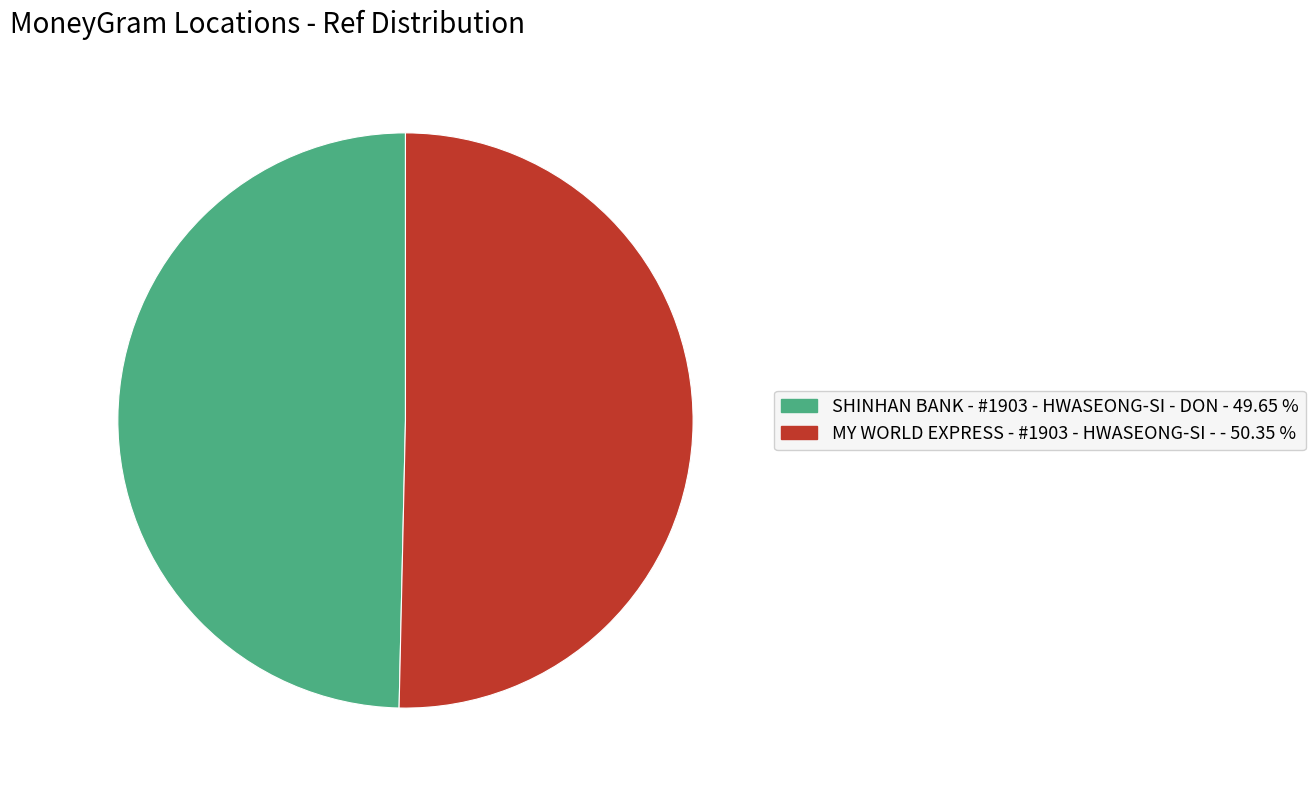

Rank the categories by value from lowest to highest.

SHINHAN BANK - #1903 - HWASEONG-SI - DON, MY WORLD EXPRESS - #1903 - HWASEONG-SI -